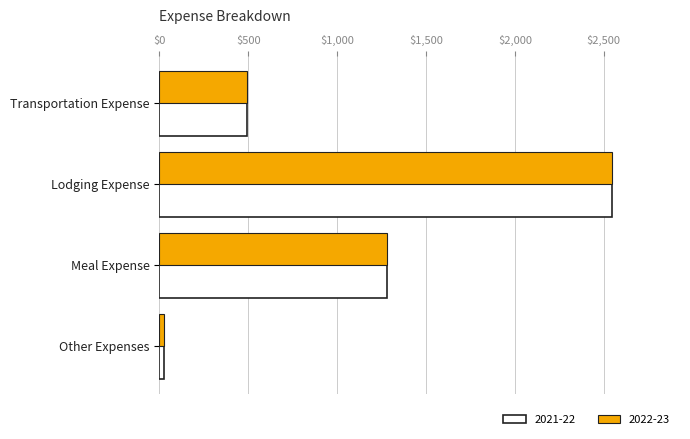

What is the greatest value displayed?

2546.4